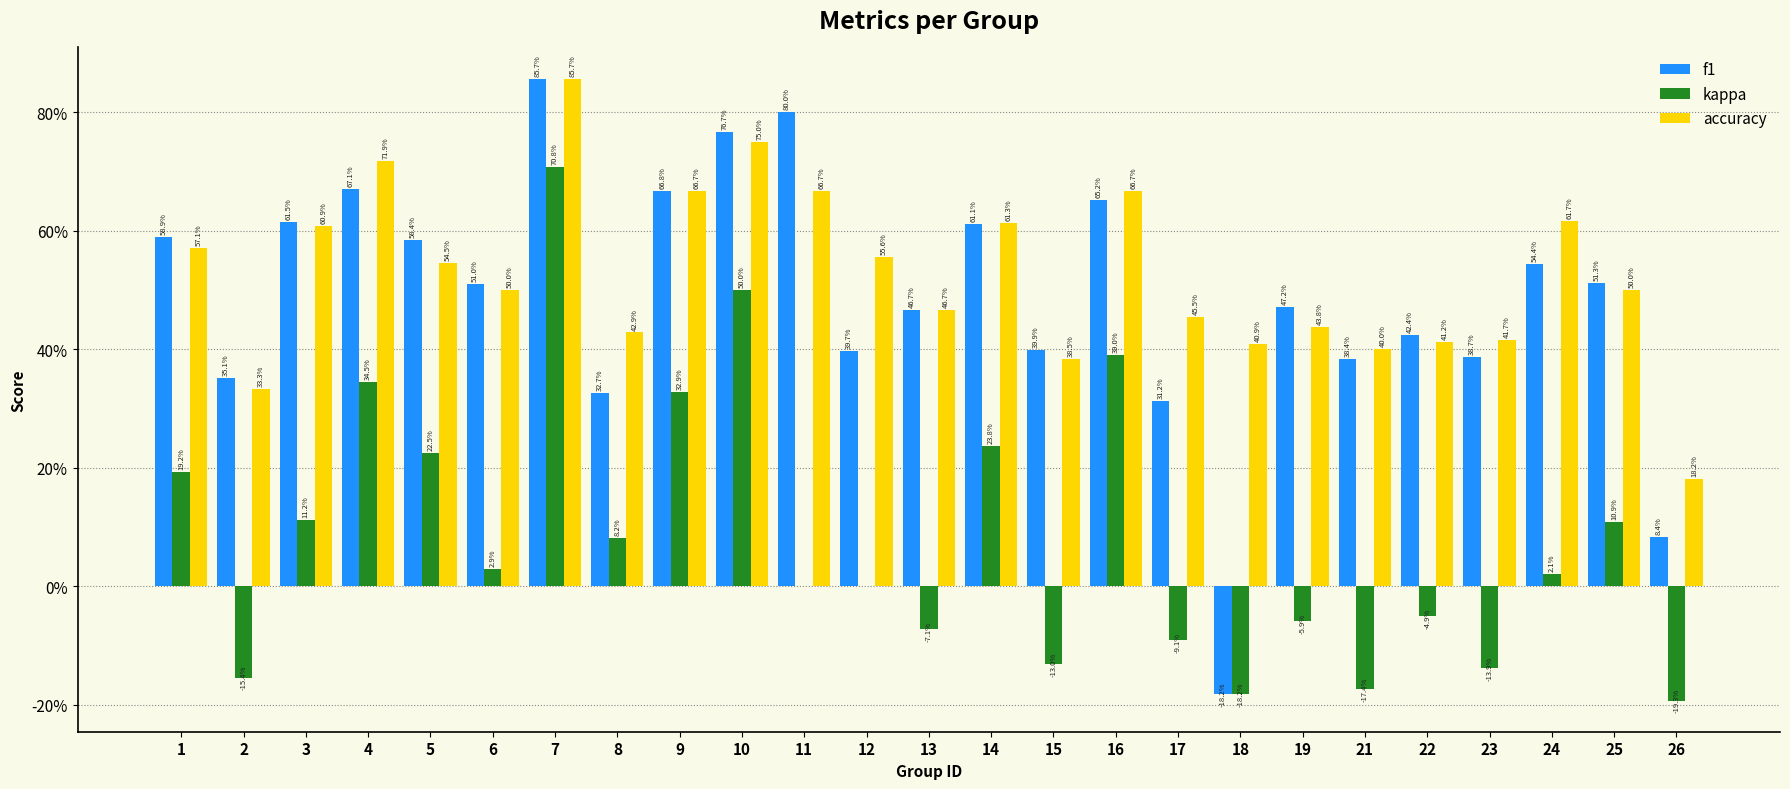

At which label does f1 first exceed 0?

1